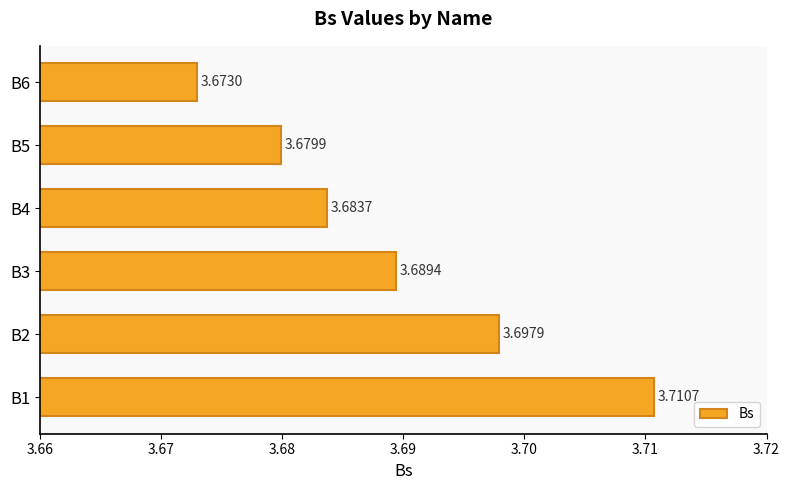

List the labels in order of value, largest first.

B1, B2, B3, B4, B5, B6